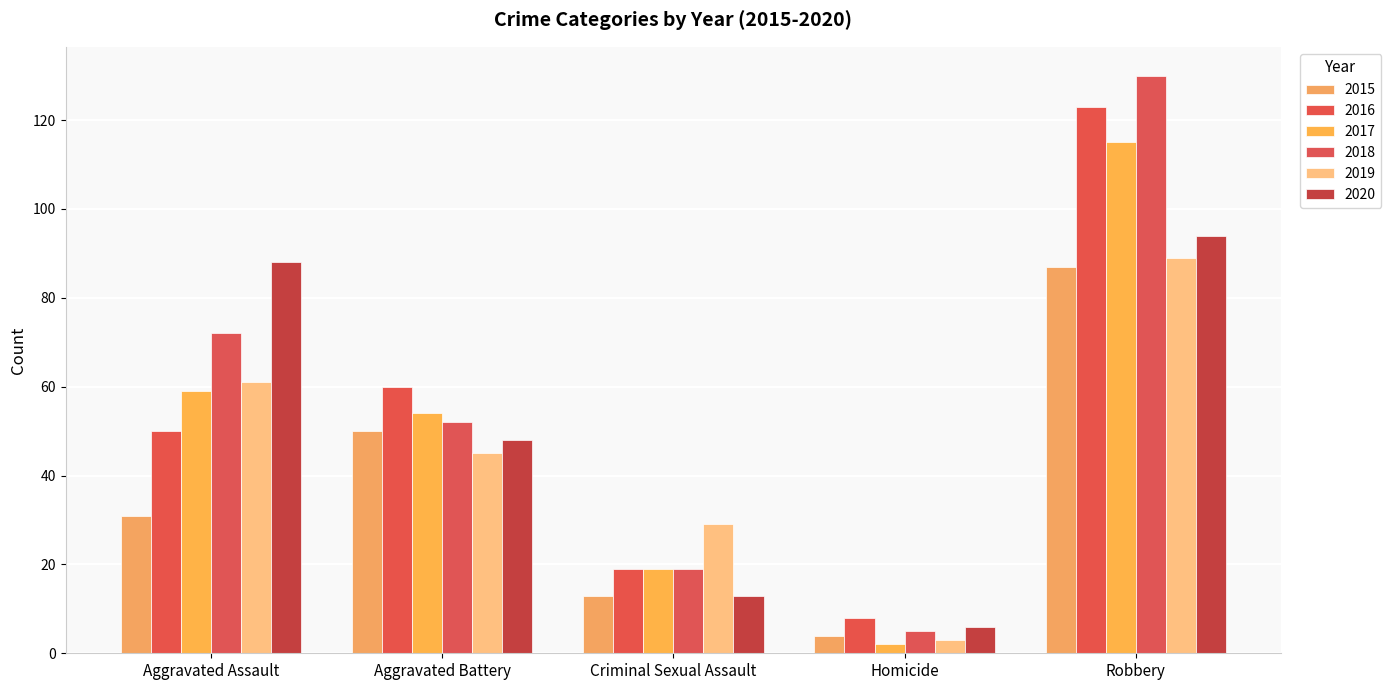

What is the value of the 2016 bar at the 5th from the left?

123